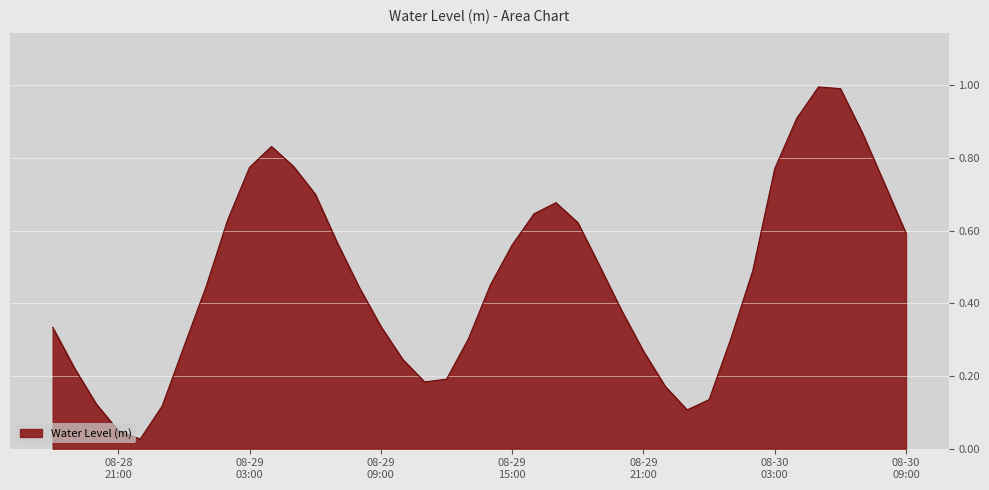

What is the difference between the maximum and minimum values?

1.0